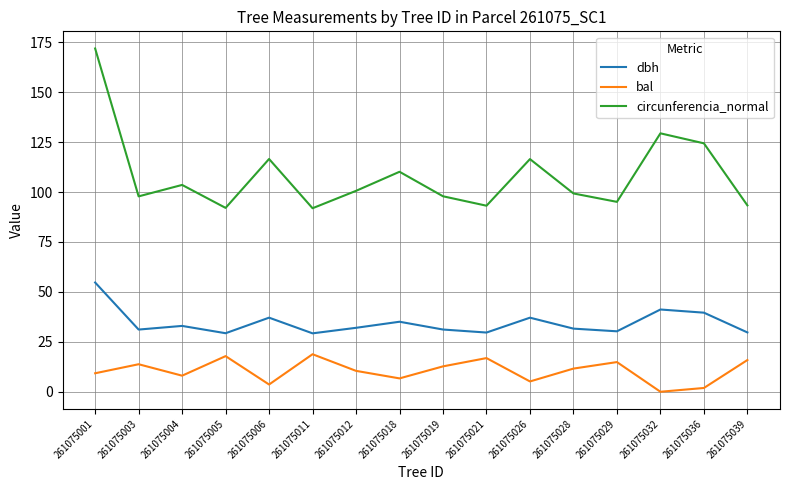

What are all the series names shown in the legend?

dbh, bal, circunferencia_normal